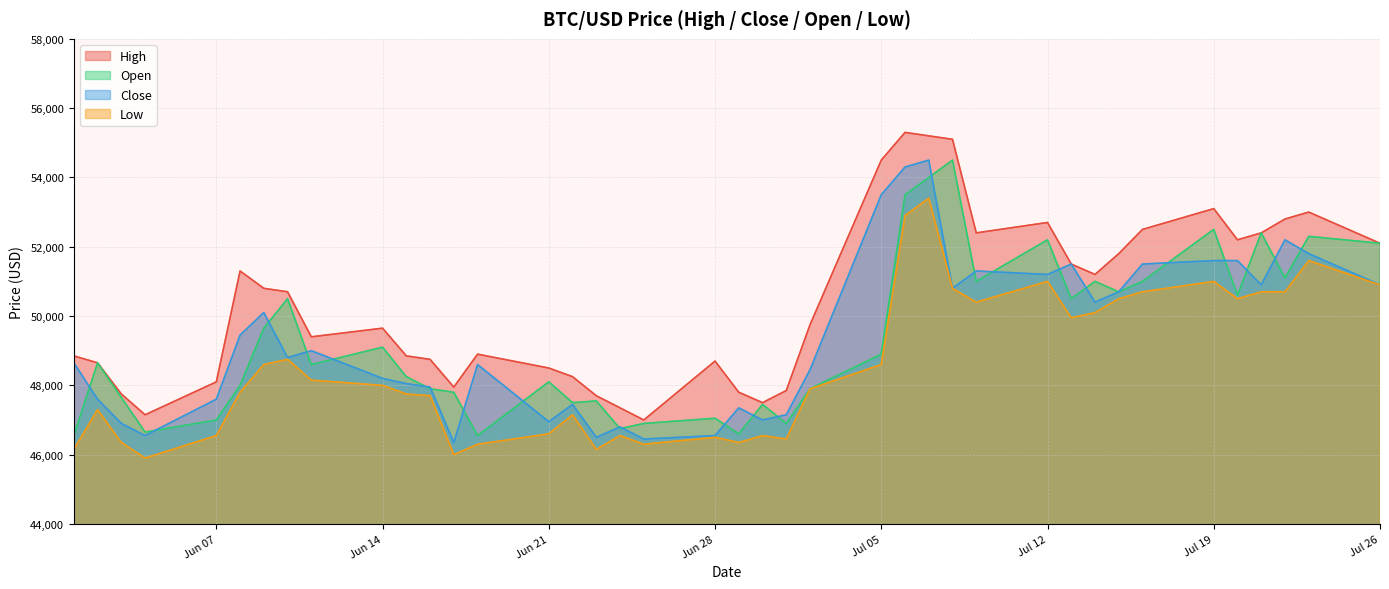

True or false: High and Low intersect in this chart.

False